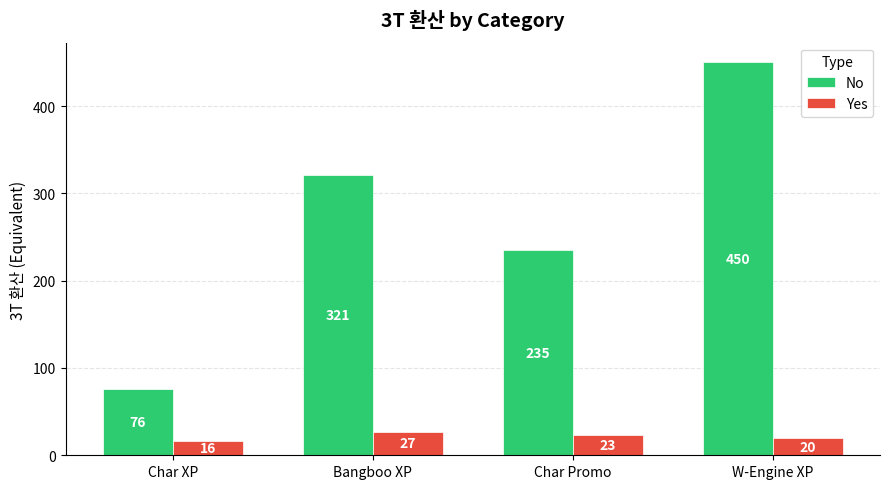

Which category has the highest value across all series?

W-Engine XP